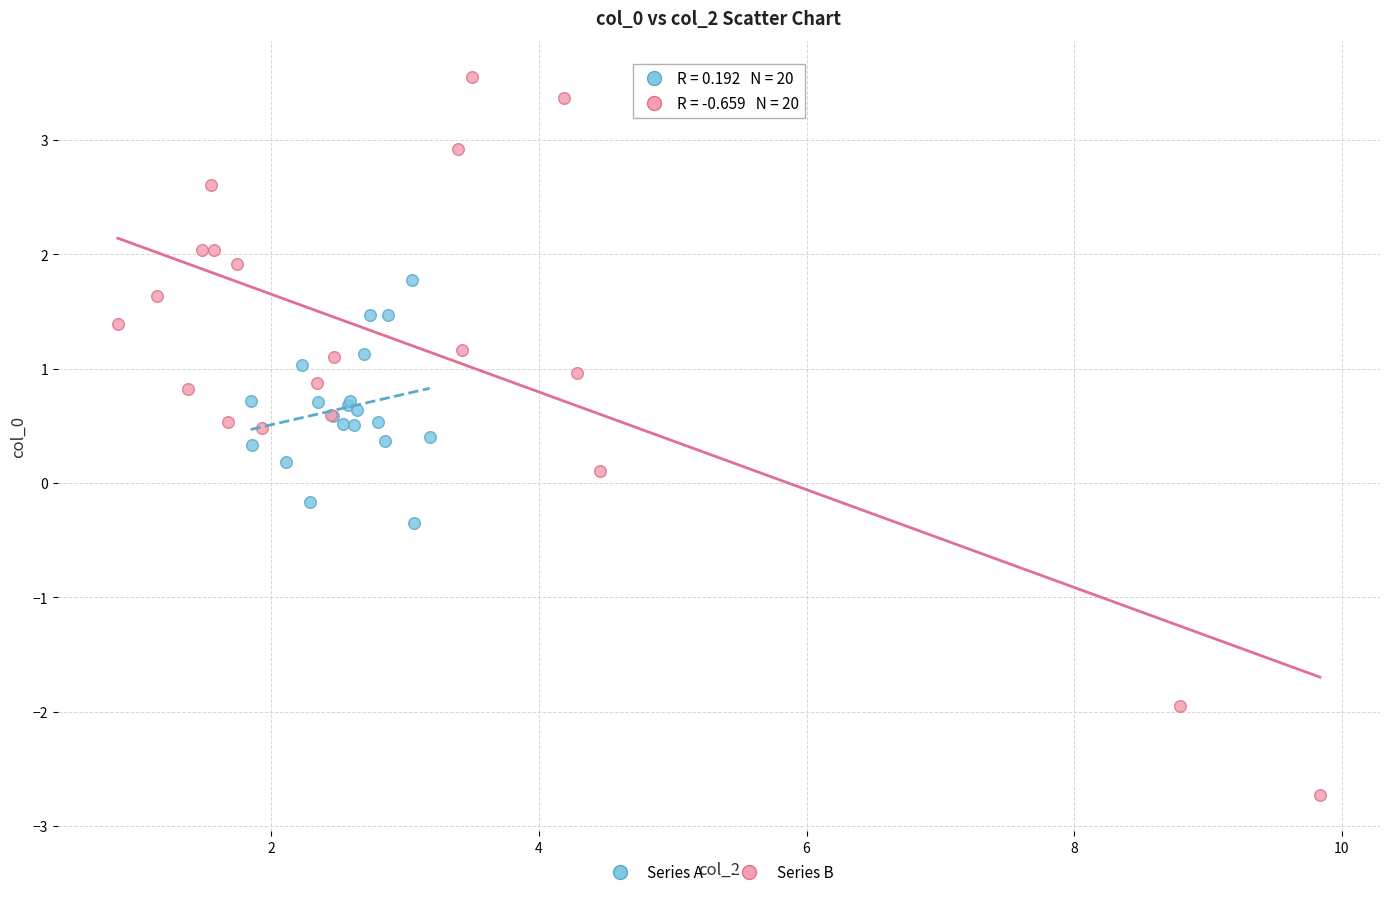

Which series reaches the minimum Y coordinate?

Series B